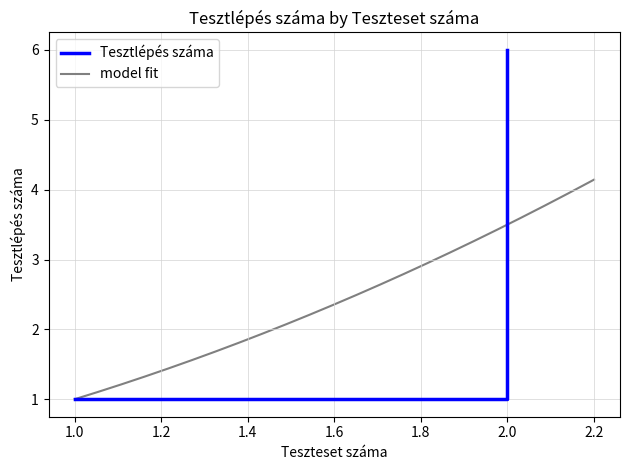

What is the greatest value displayed?

6